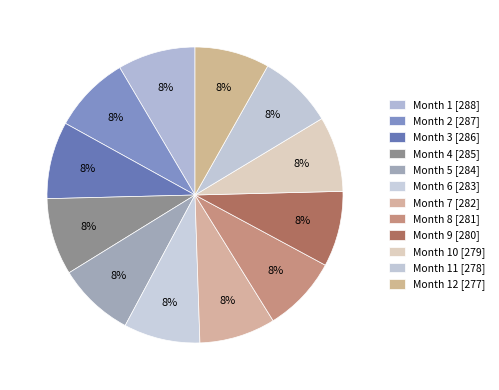

Rank the categories by value from highest to lowest.

Month 1, Month 2, Month 3, Month 4, Month 5, Month 6, Month 7, Month 8, Month 9, Month 10, Month 11, Month 12